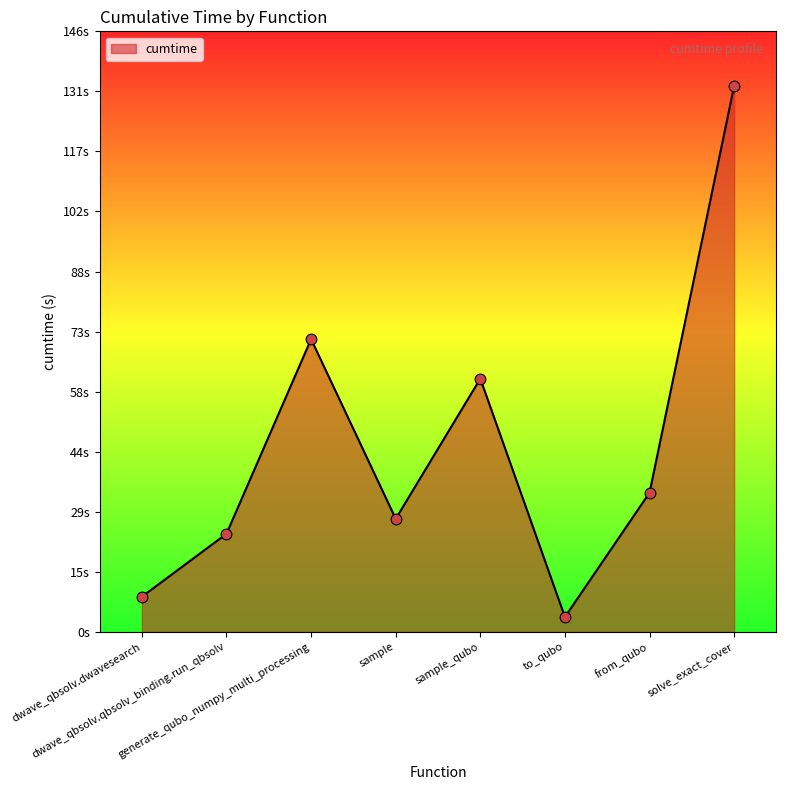

Does the chart have visible grid lines?

No